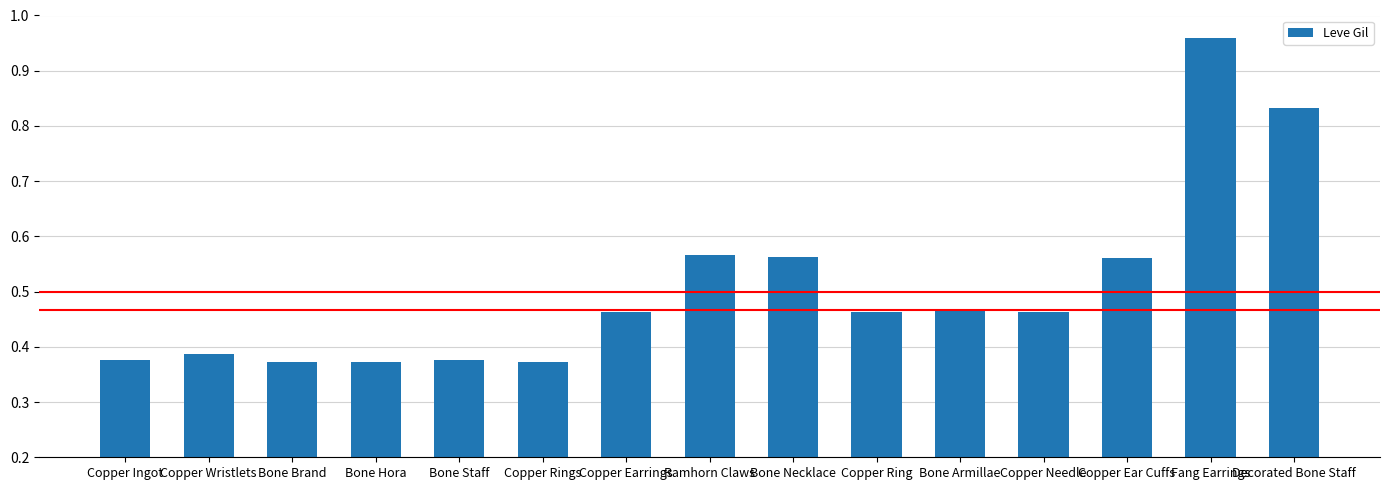

List the labels in order of value, smallest first.

Bone Brand, Bone Hora, Copper Rings, Copper Ingot, Bone Staff, Copper Wristlets, Copper Earrings, Copper Ring, Copper Needle, Bone Armillae, Copper Ear Cuffs, Bone Necklace, Ramhorn Claws, Decorated Bone Staff, Fang Earrings